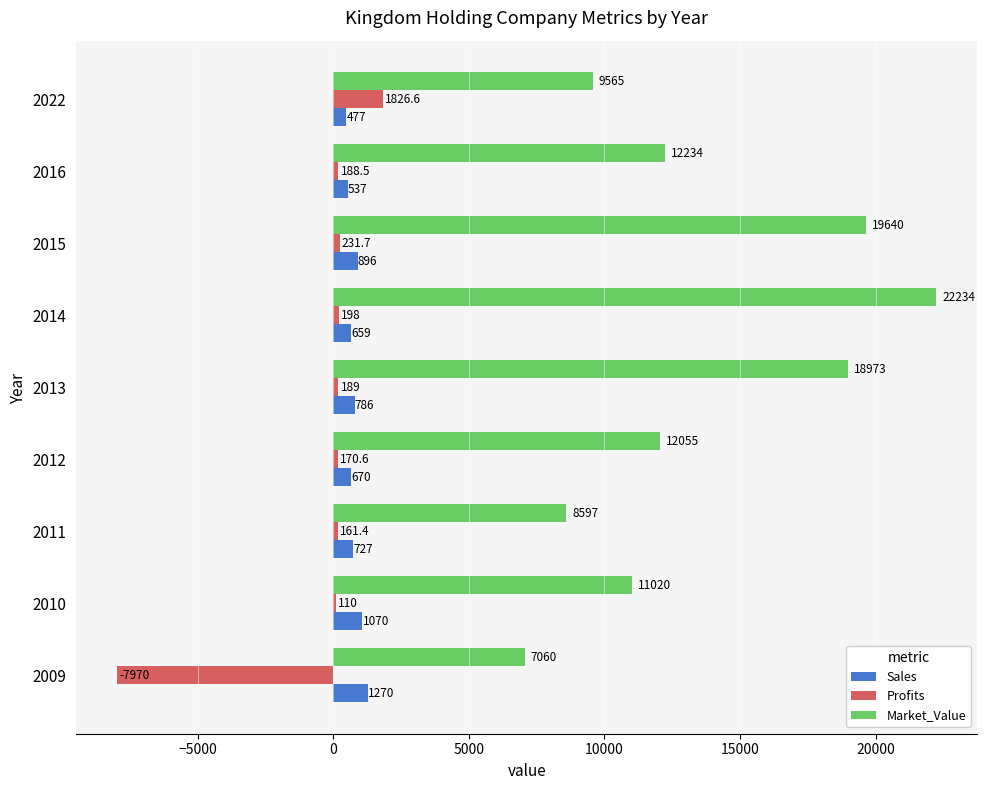

True or false: Market_Value has a value of 1982.9 at 2022.

False